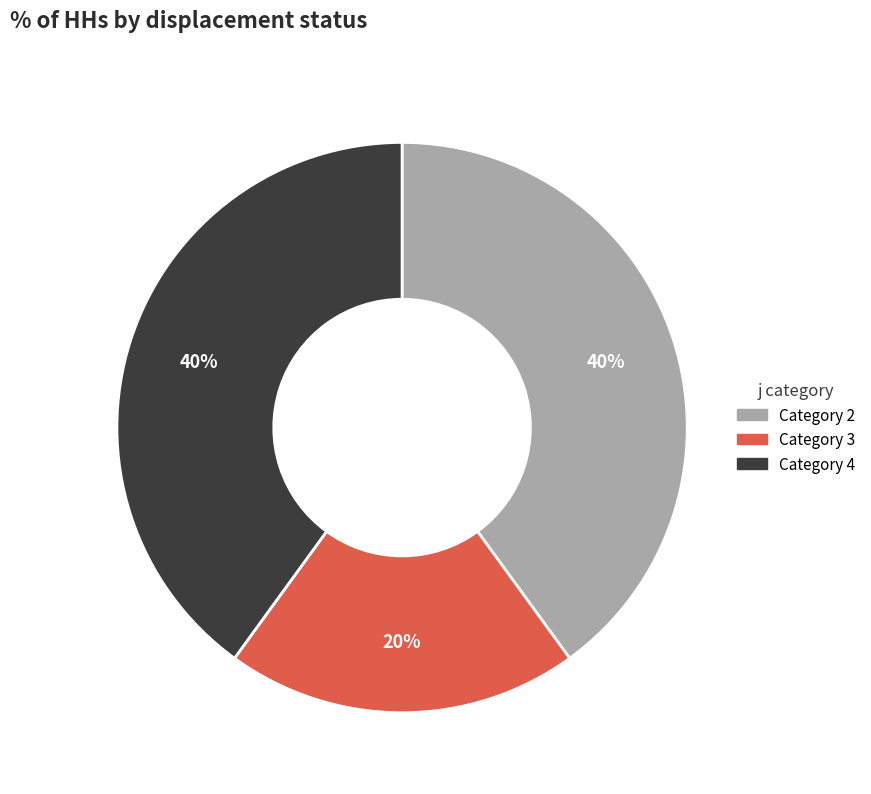

Is there a majority slice in this chart?

No